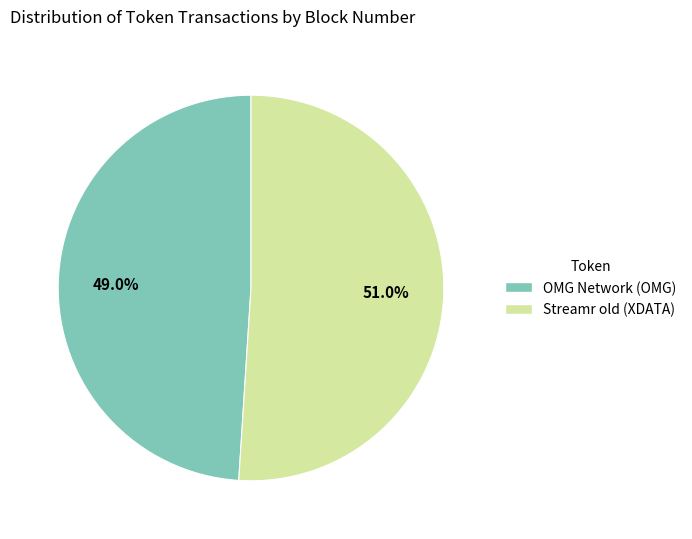

What percentage is the OMG Network (OMG) slice, to the nearest percent?

49%